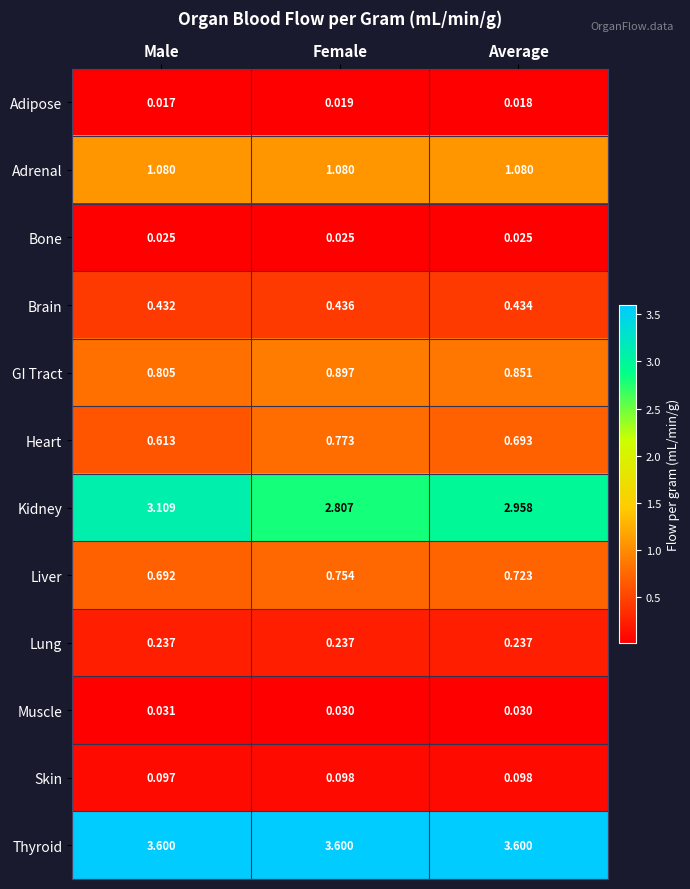

At which category does the chart reach its minimum across all series?

Male